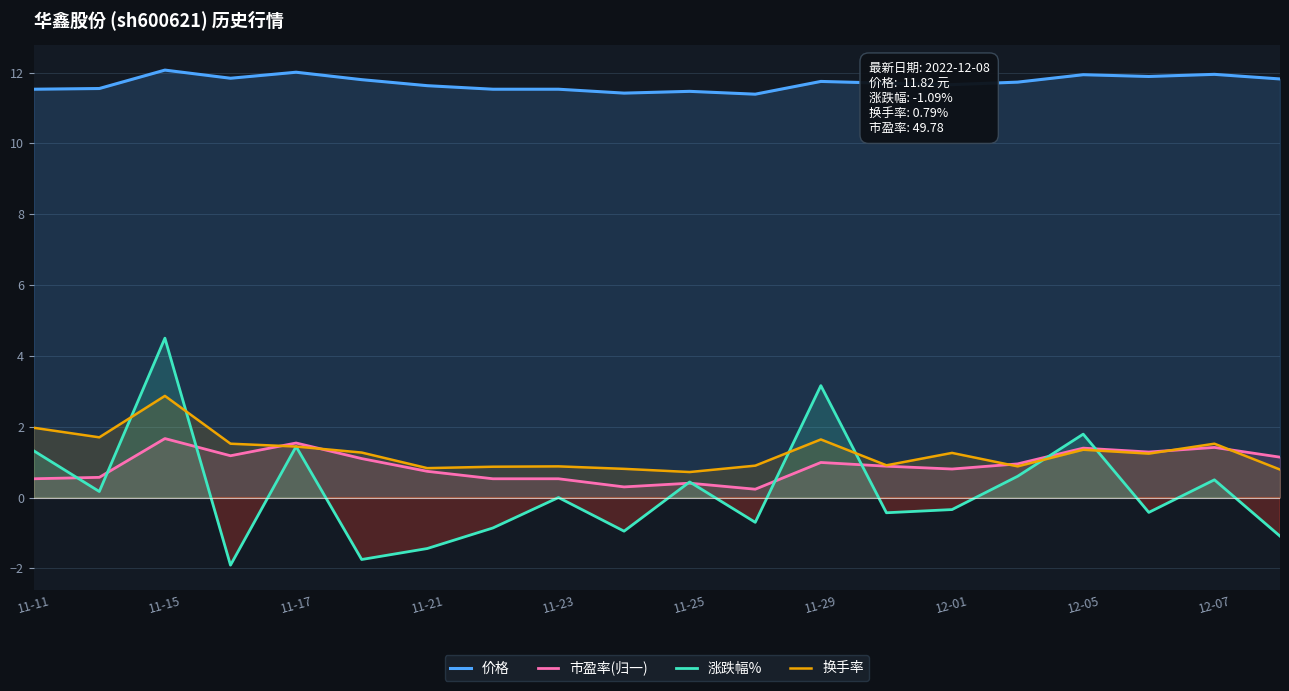

How many values in 涨跌幅% are below zero?

10